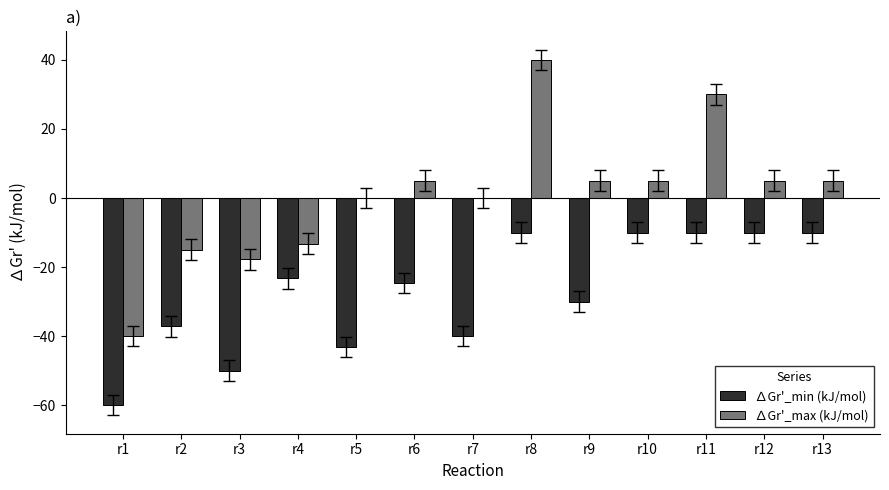

How many distinct data groups are displayed?

2